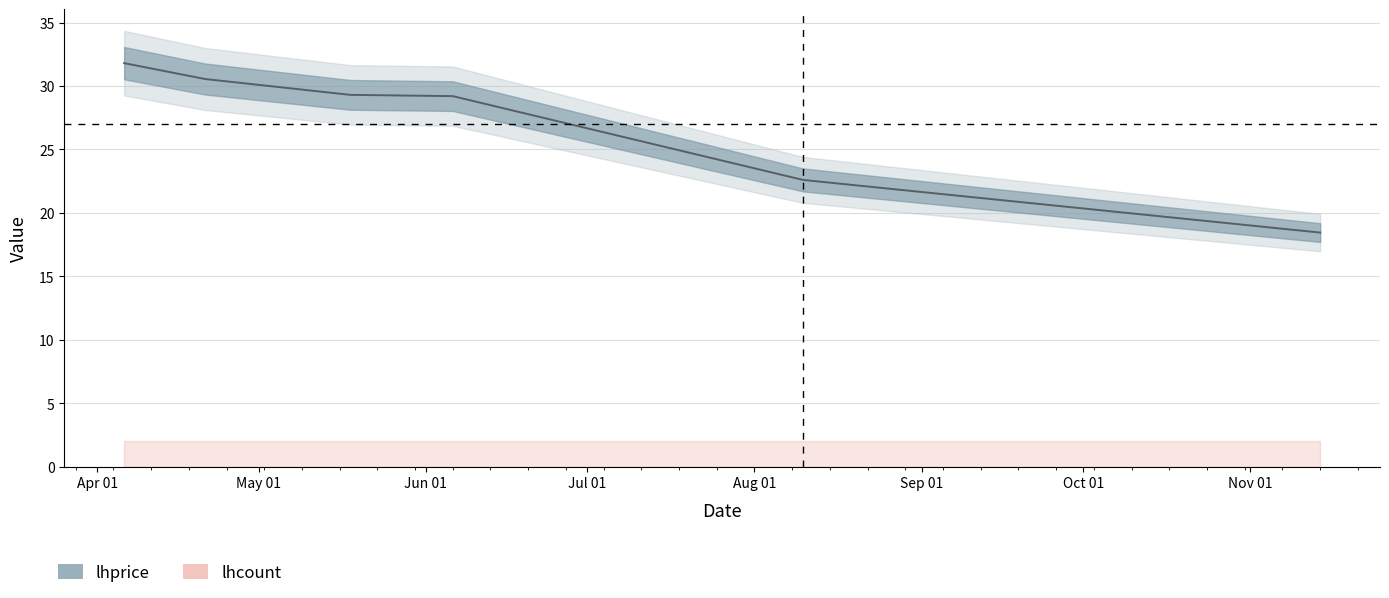

Which has a higher value, 2022-05-18 or 2022-04-06?

2022-04-06